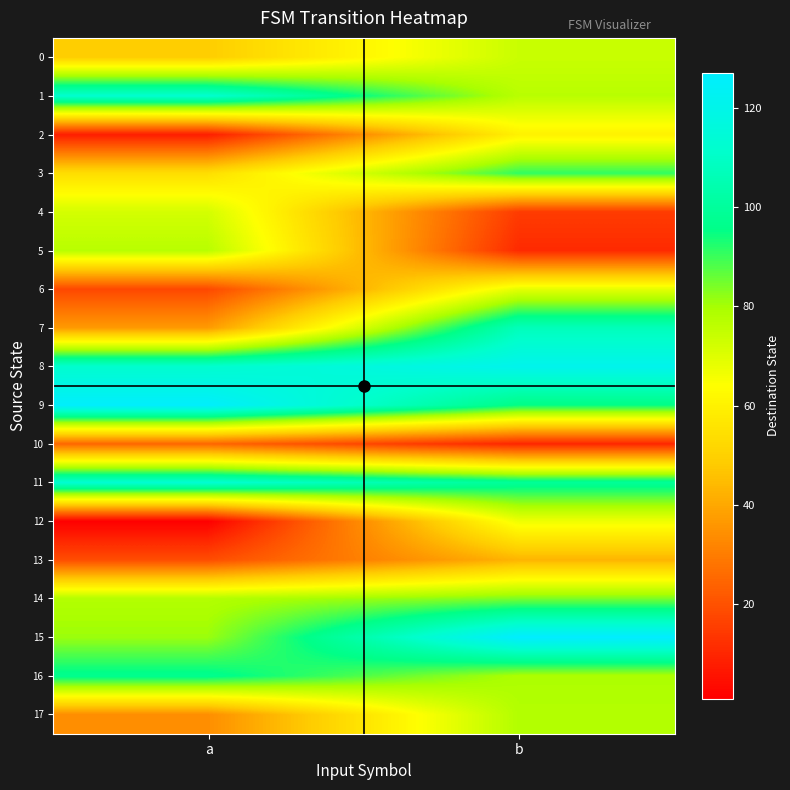

How many data points does each series have?

2